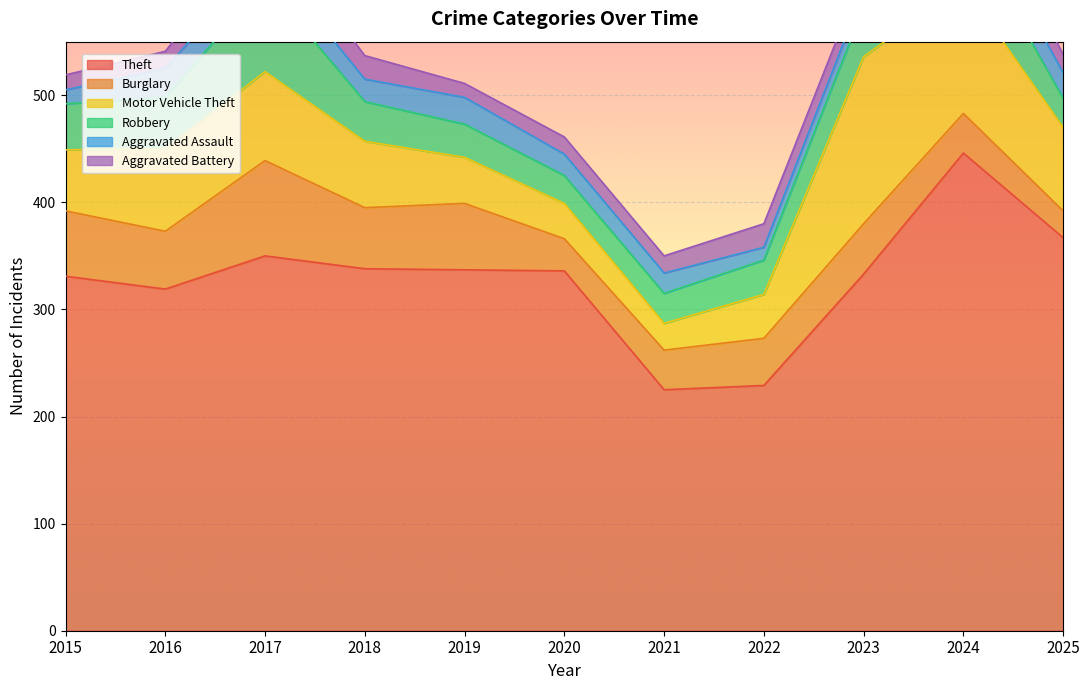

Where is the first local maximum for Aggravated Battery?

2017